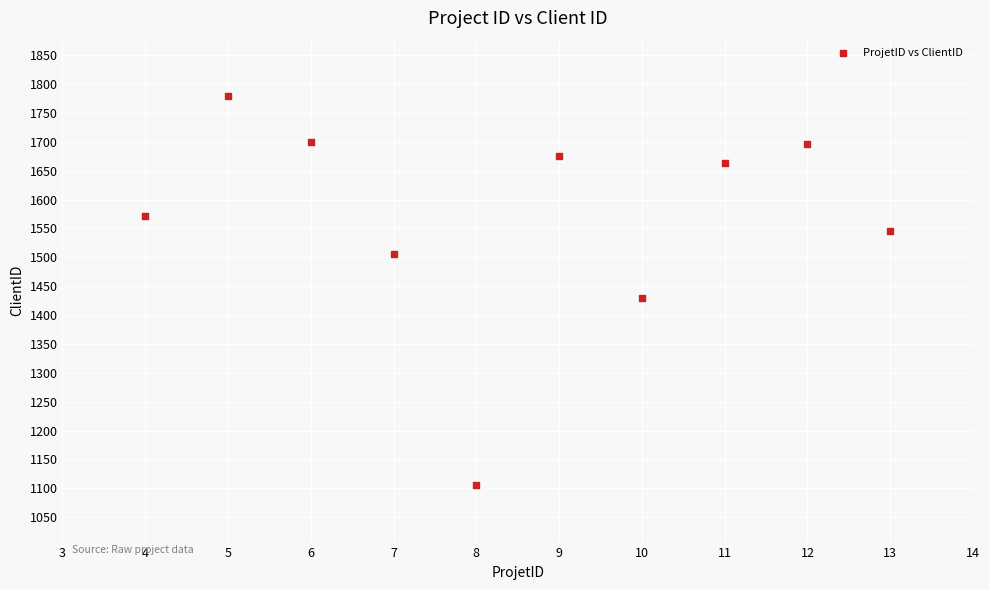

What is the range of Y values (max minus min)?

674